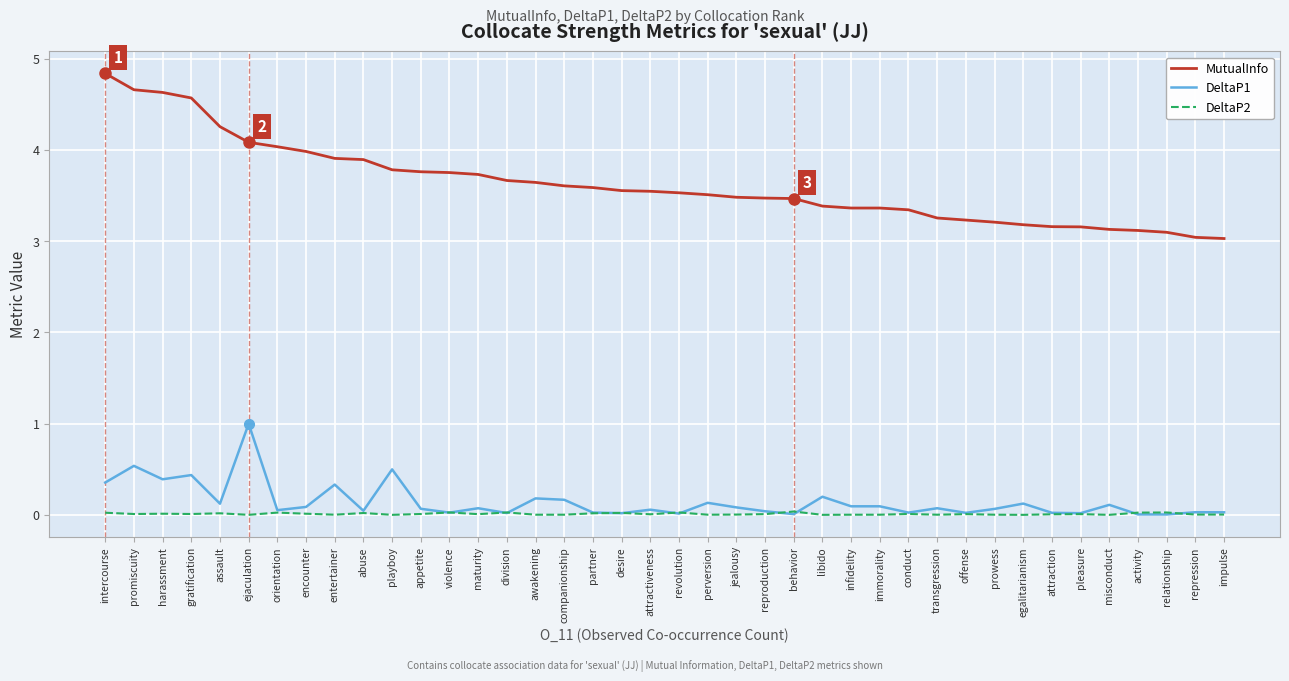

Does the chart display data point markers on the line(s)?

No